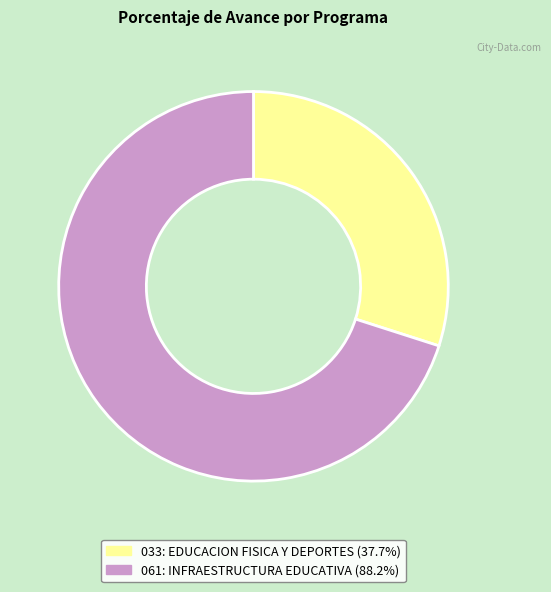

Approximately how many times larger is the value at 061: INFRAESTRUCTURA EDUCATIVA compared to 033: EDUCACION FISICA Y DEPORTES?

2.3